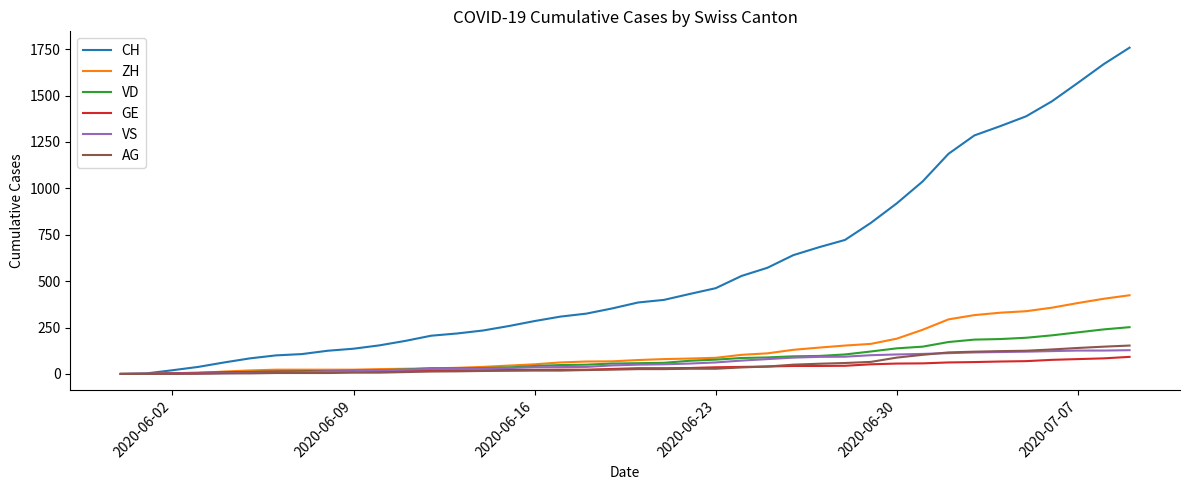

What is the sum of all GE values?

1389